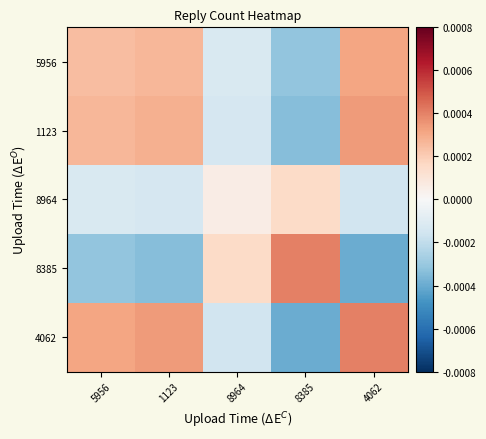

At how many categories does at least one series exceed 0?

5